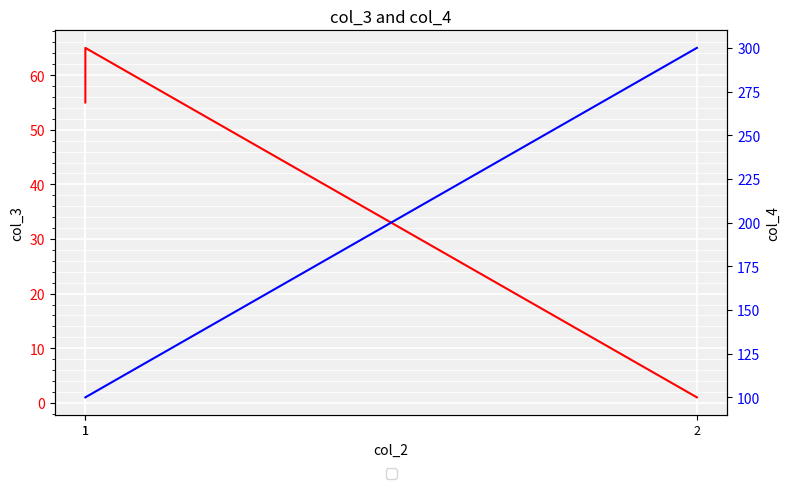

What are all the series names shown in the legend?

col_3, col_4